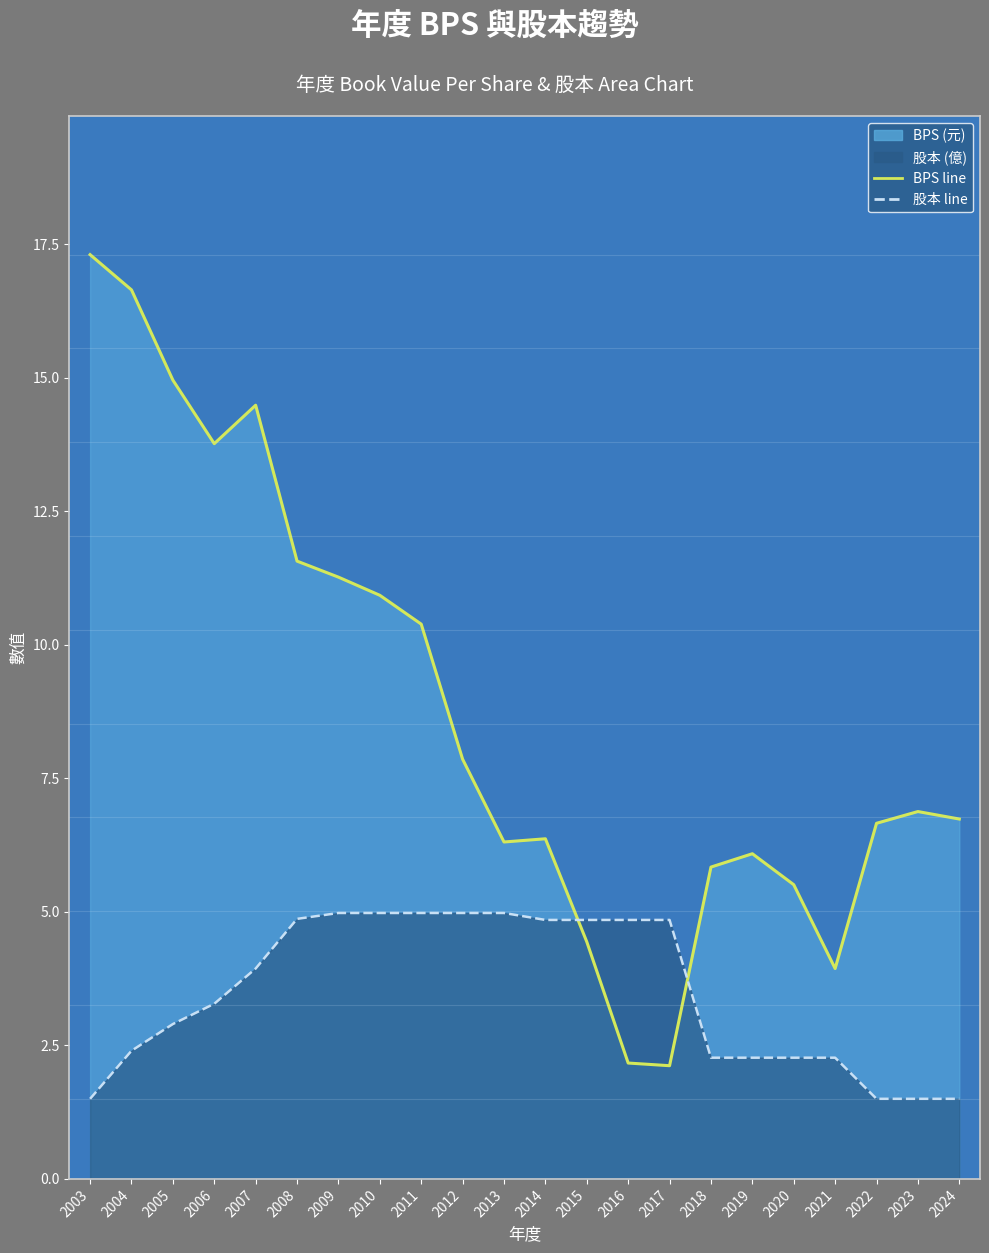

True or false: BPS line has a value of 16.9 at 2011.

False